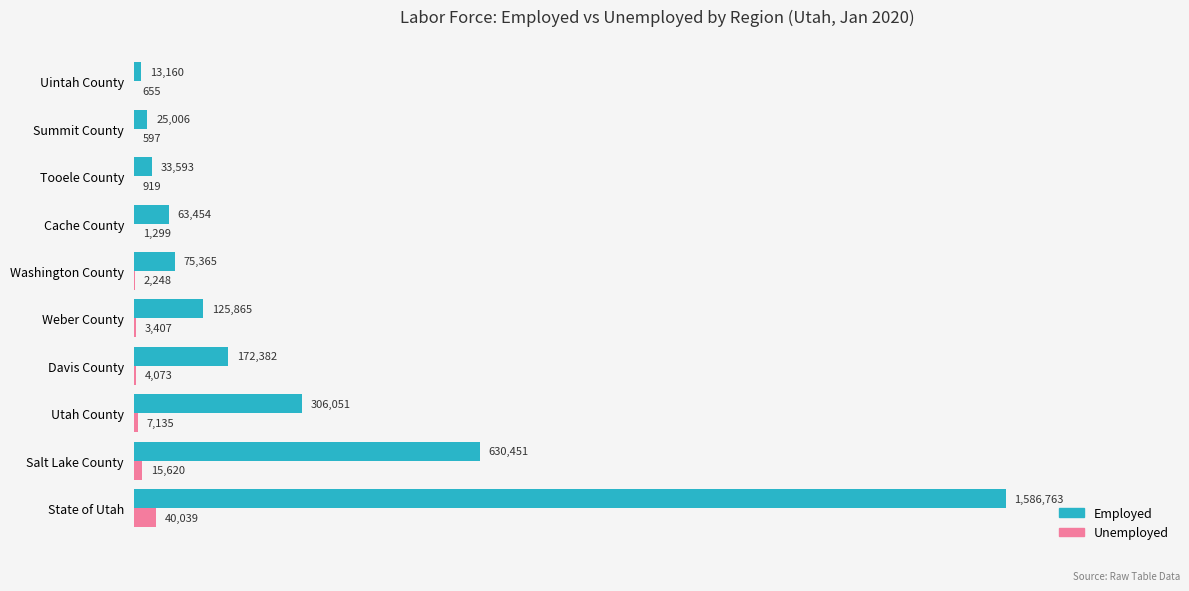

Rank the series by their average value, from lowest to highest.

Unemployed, Employed